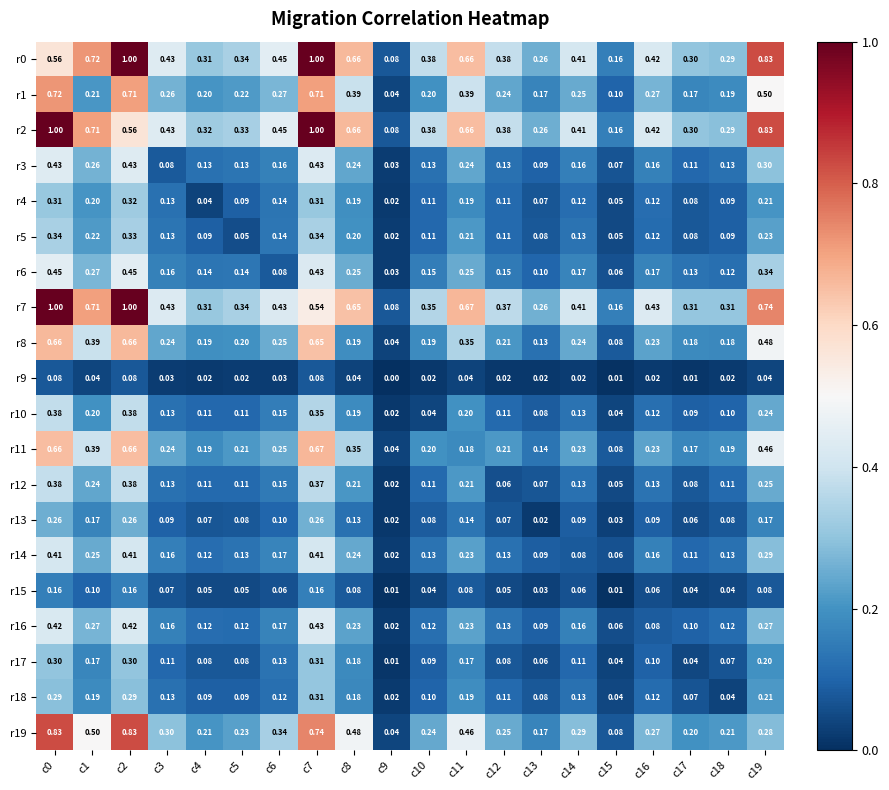

Which series changed the most between c10 and c18?

r0